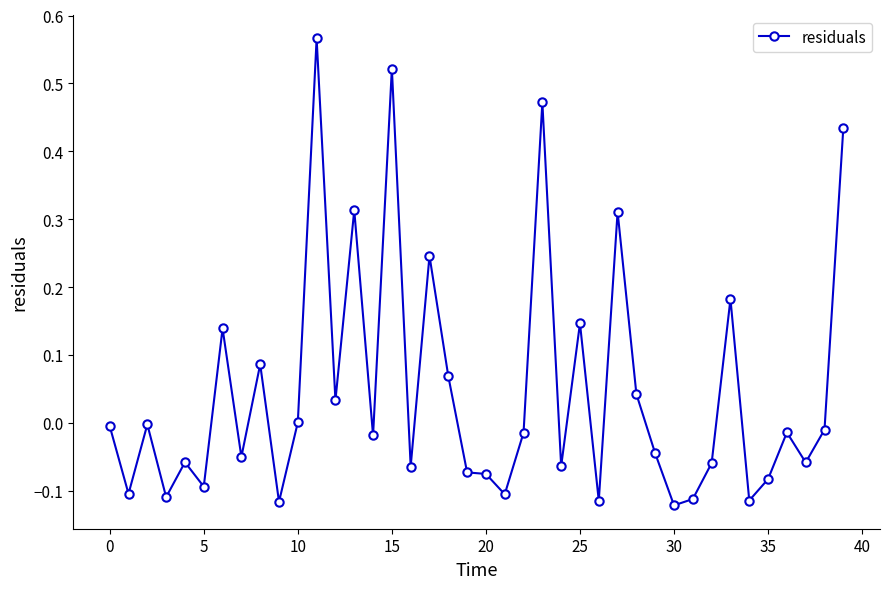

True or false: there are more than 1 points higher than both neighbors.

True